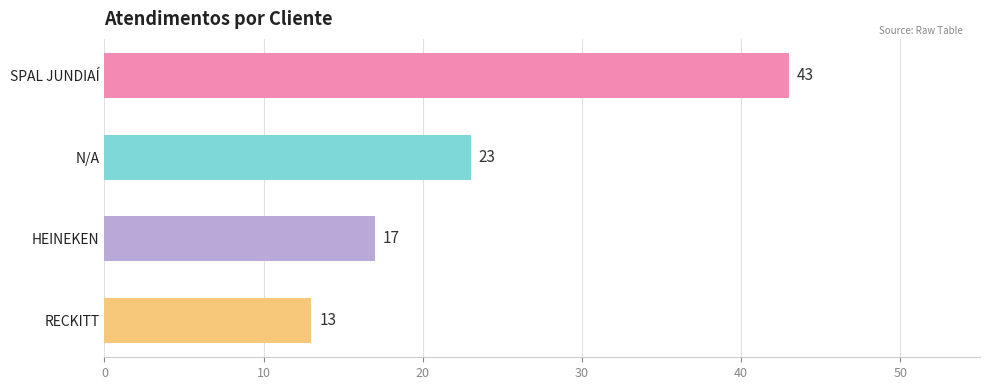

Count the number of categories in the chart.

4